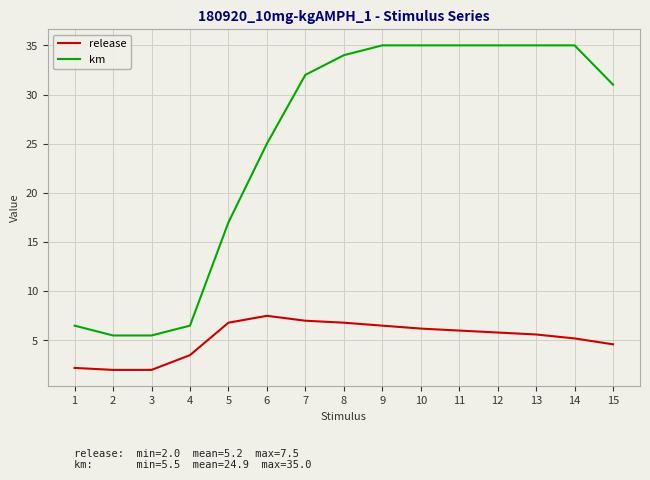

True or false: release and km intersect in this chart.

False